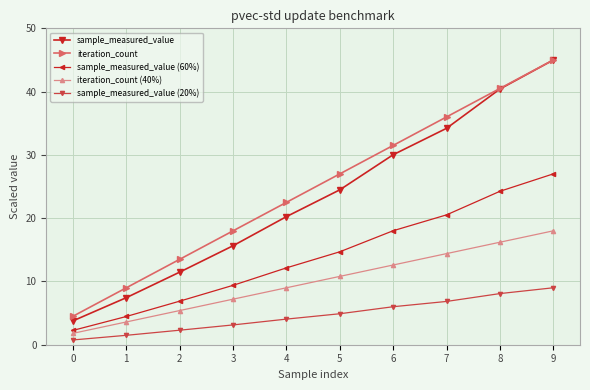

What is the smallest value displayed?

0.8